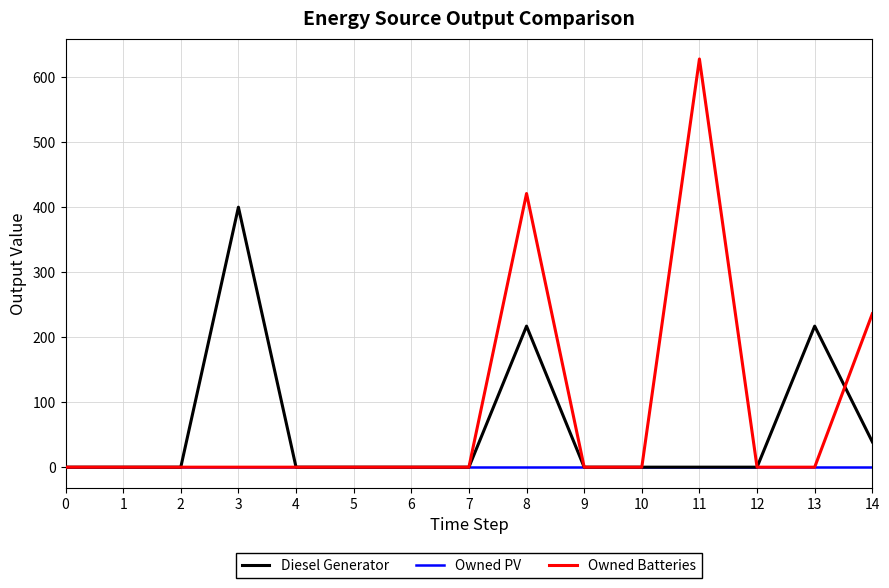

Which series has the widest spread of values?

Owned Batteries